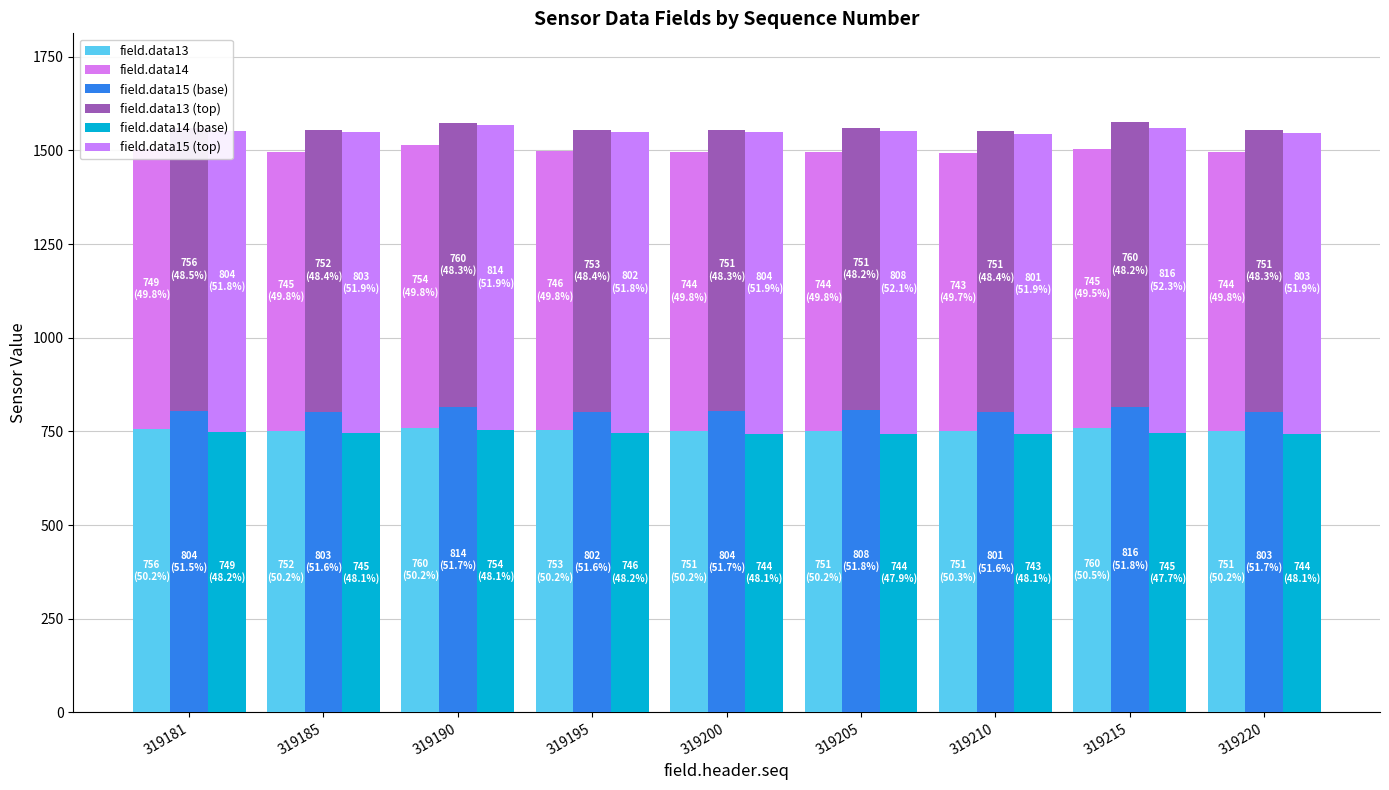

What are all the series names shown in the legend?

field.data13, field.data14, field.data15 (base), field.data13 (top), field.data14 (base), field.data15 (top)